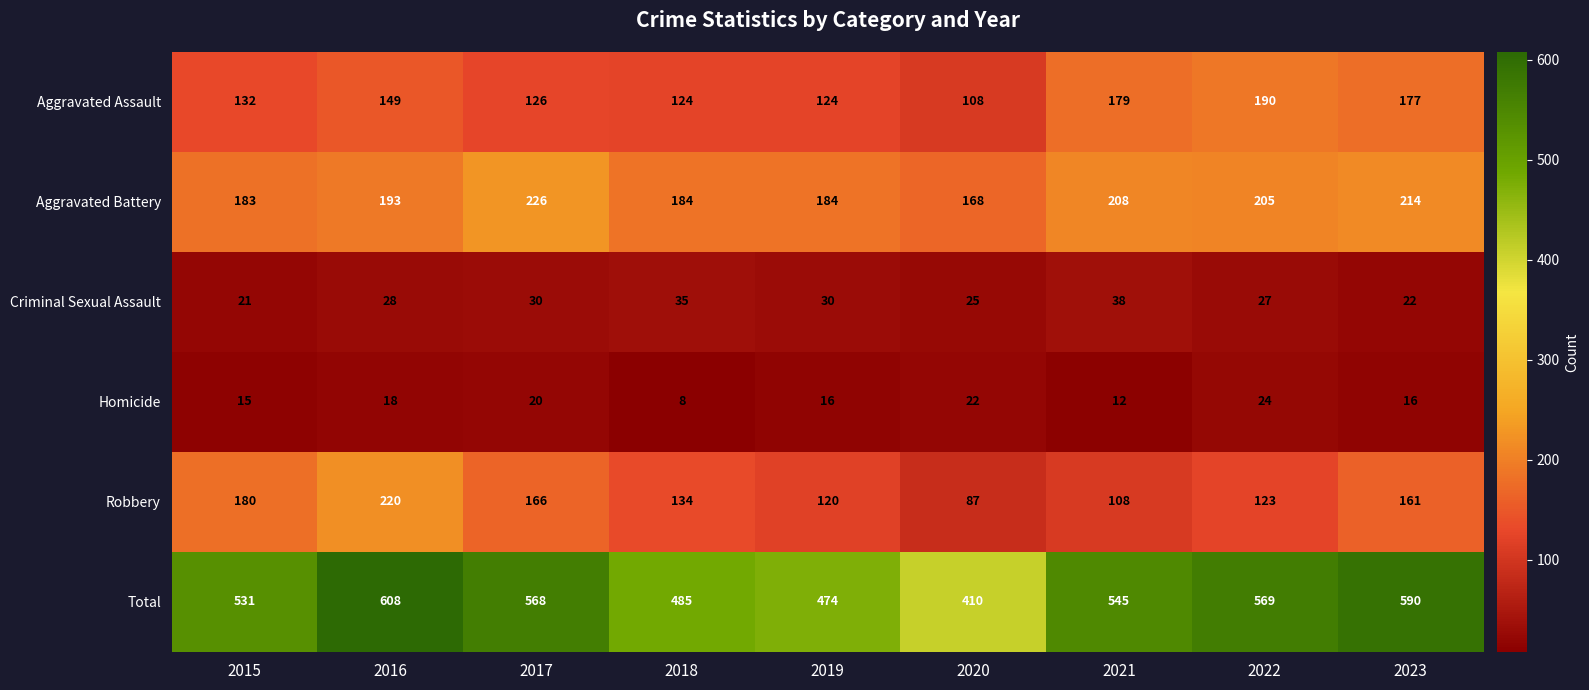

What is the difference between the maximum and minimum values in the Criminal Sexual Assault series?

17